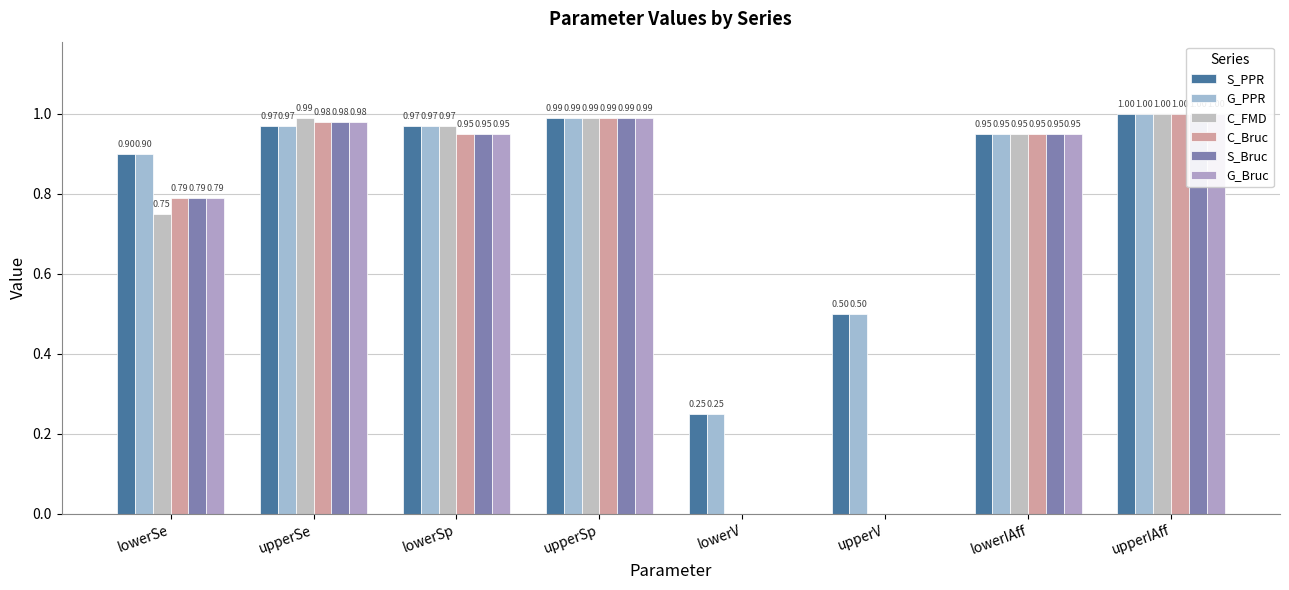

What is the sum of all C_FMD values?

5.7